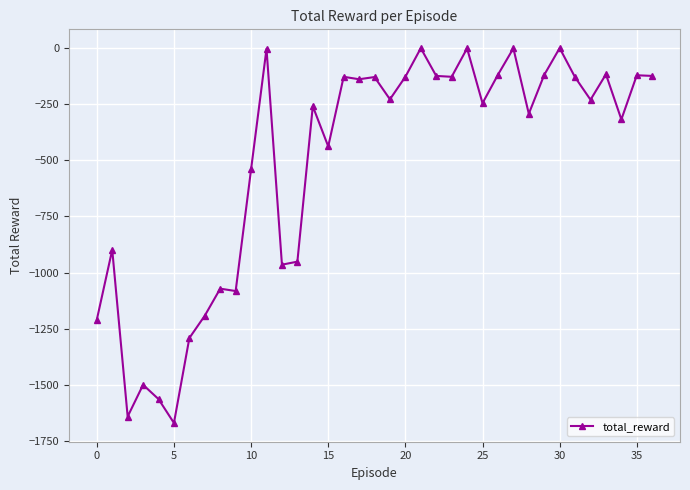

What is the value of the 7th point from the left?

-1290.9